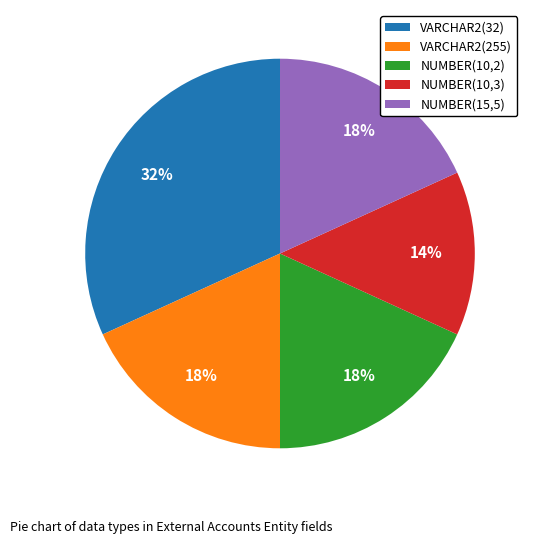

To the nearest percent, what is the combined percentage of NUMBER(10,2) and VARCHAR2(255)?

36%